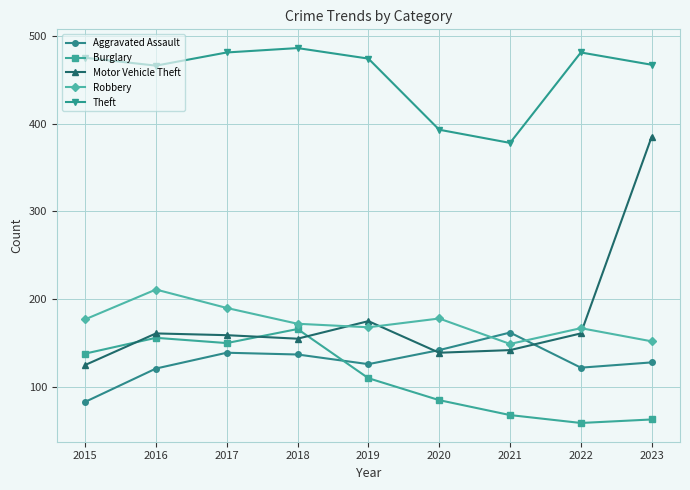

Is it true that Robbery equals 111 at 2020?

False